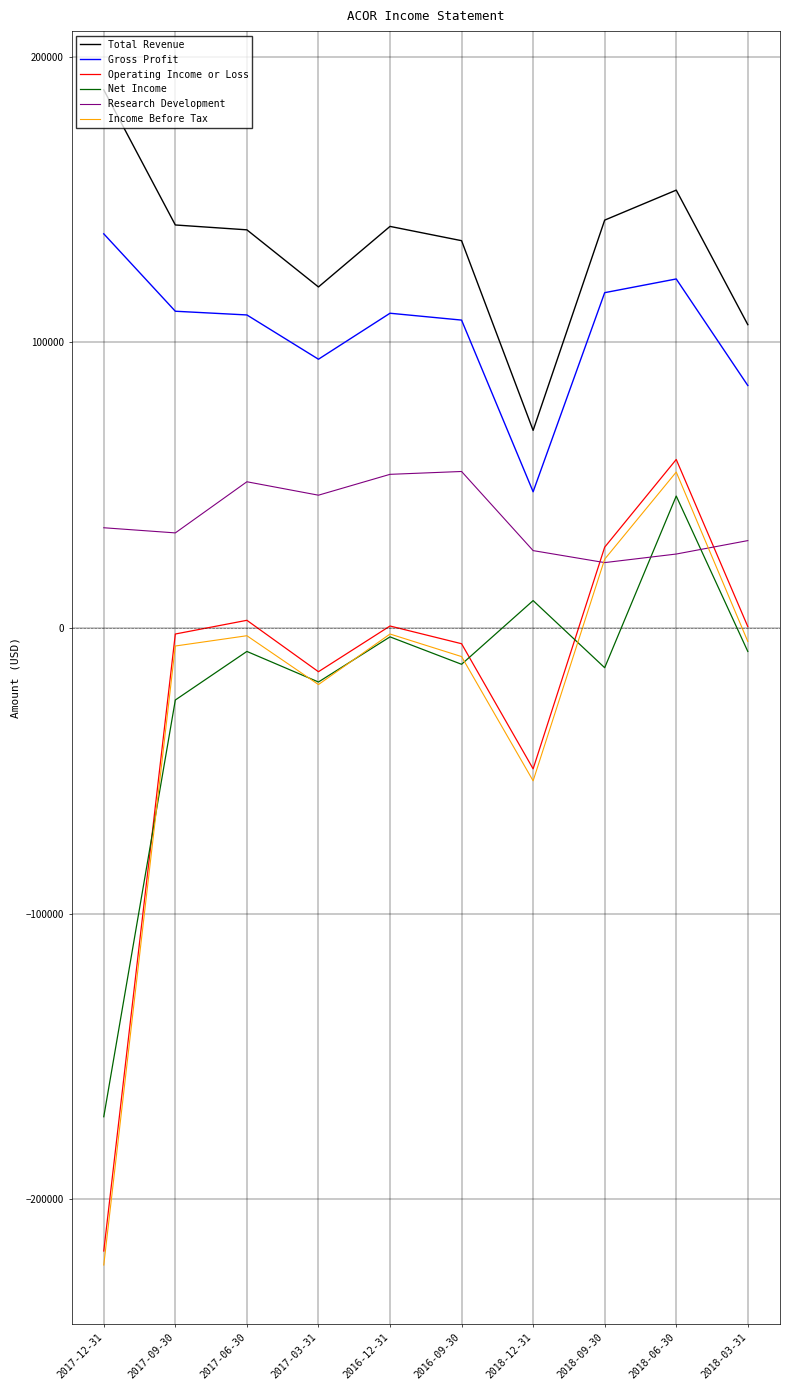

True or false: Net Income and Research Development cross at least once.

True